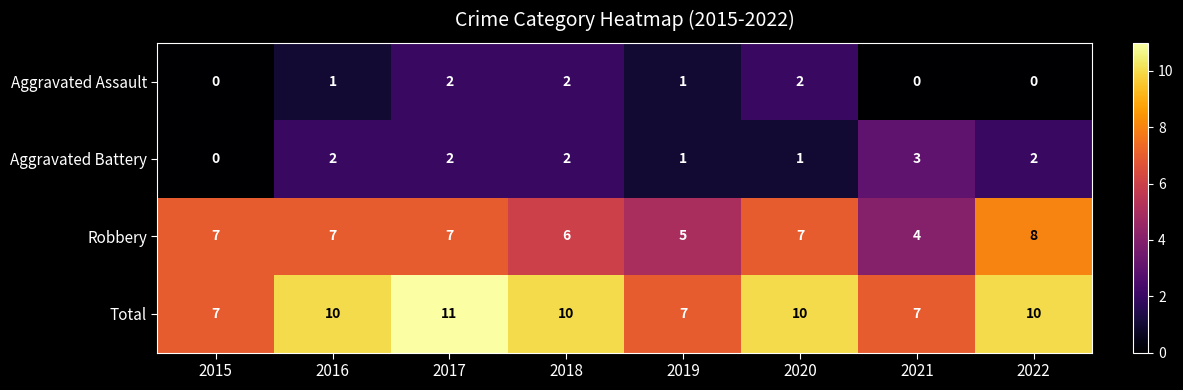

At which category is the sum across all series the highest?

2017